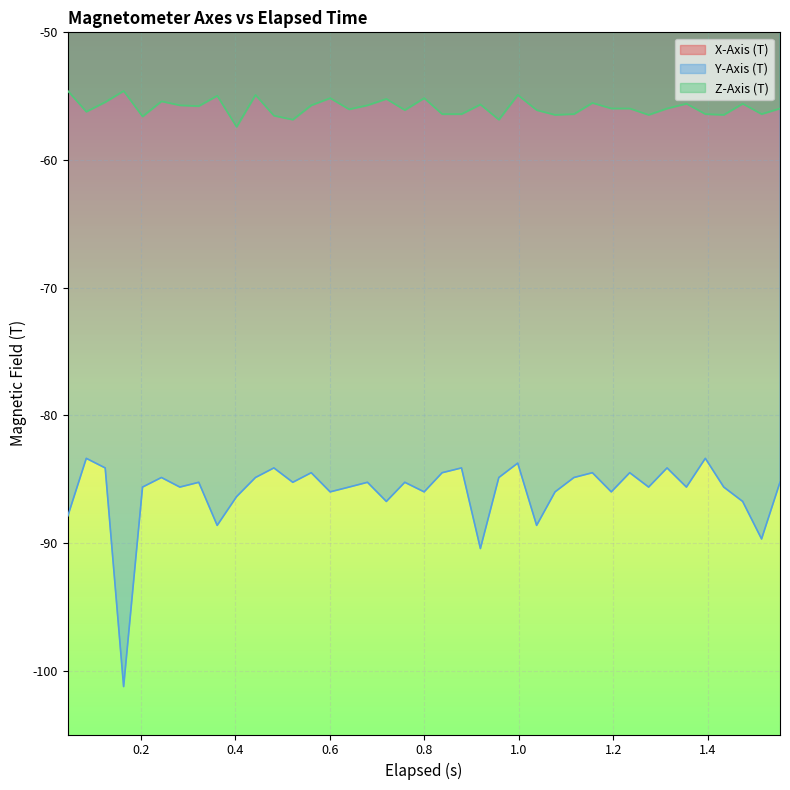

What is the highest value of the Y-Axis (T) series?

-83.4